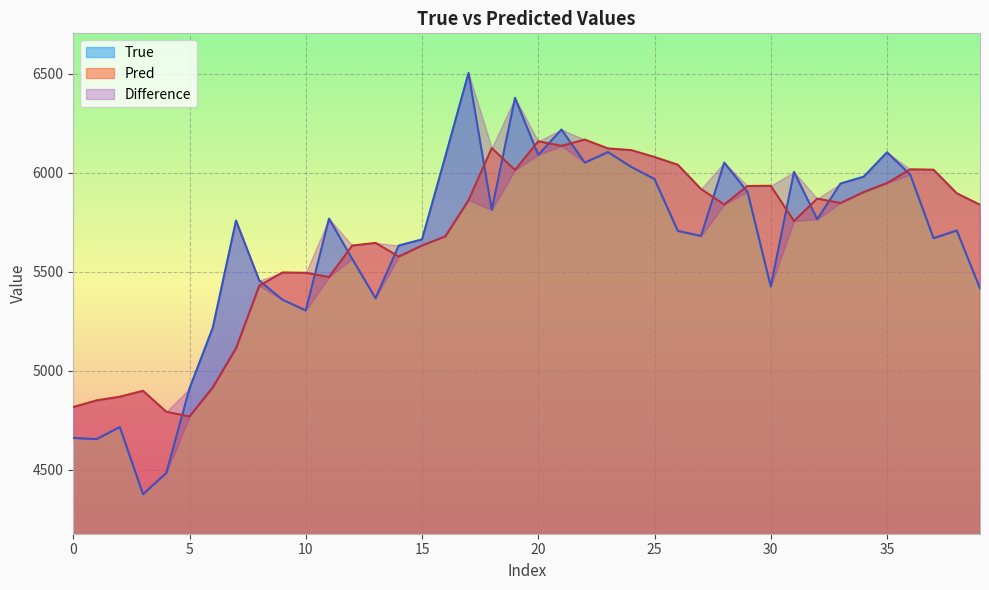

How many times do Pred and True cross each other?

16